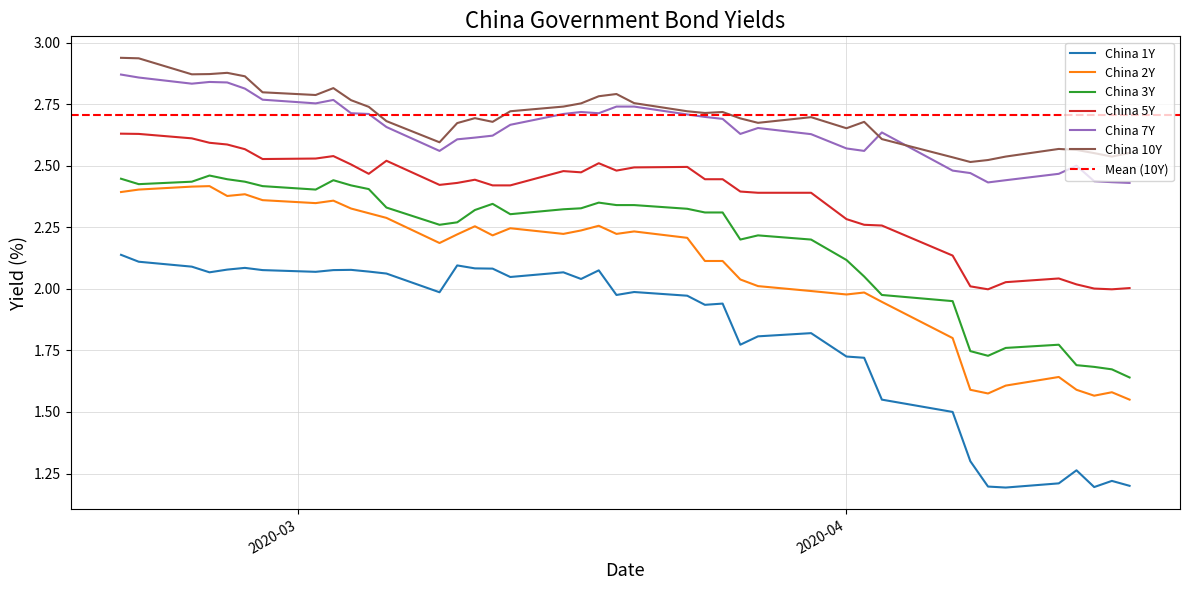

True or false: China 7Y and China 1Y cross at least once.

False